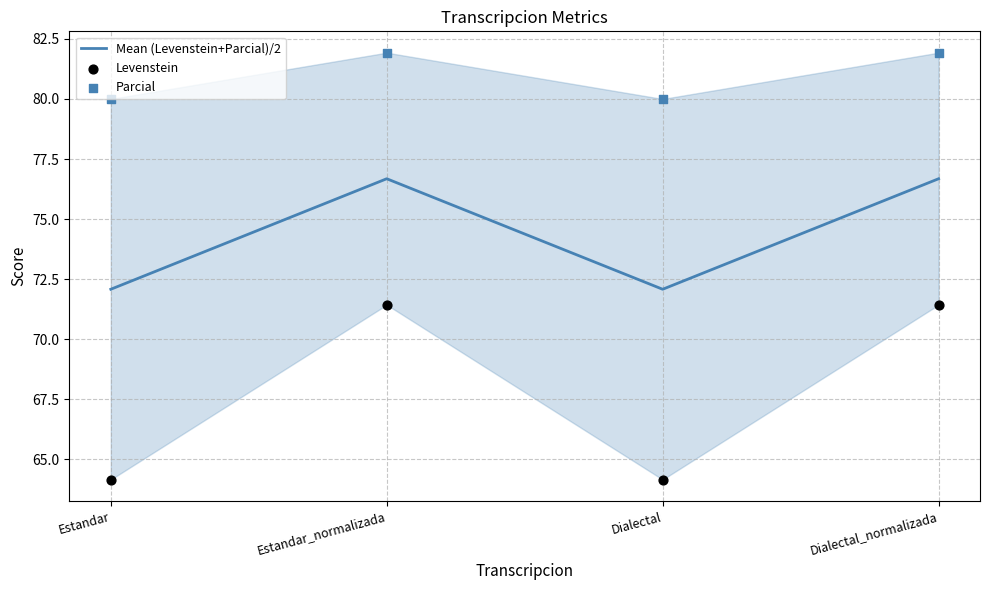

Which series contains the highest Y value?

Parcial